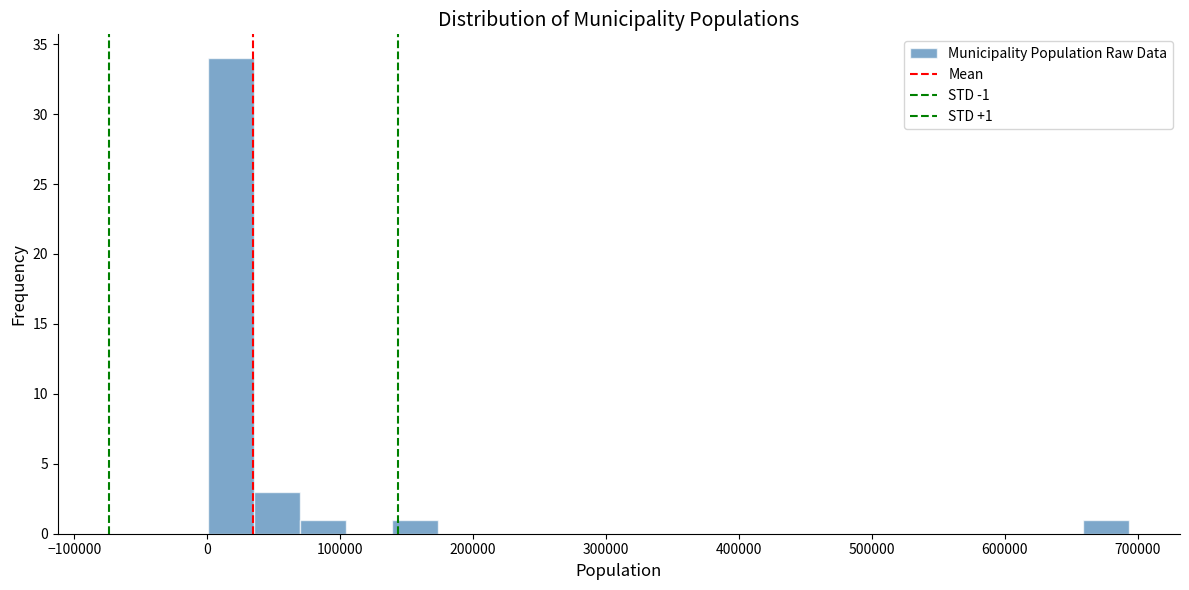

Read against the x-axis, roughly where is the centre of the tallest bar?

20000